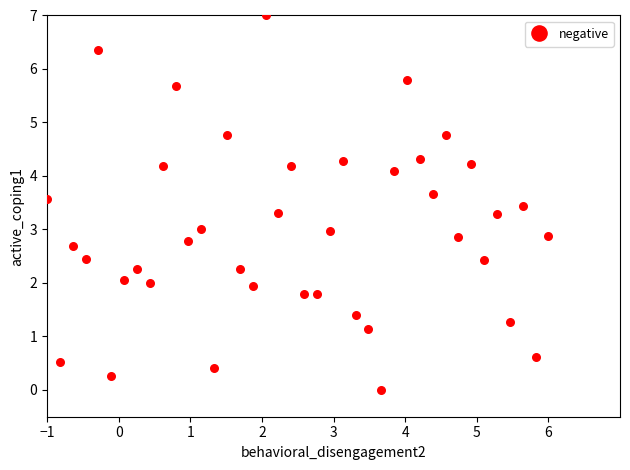

What is the range of X values (max minus min)?

7.0